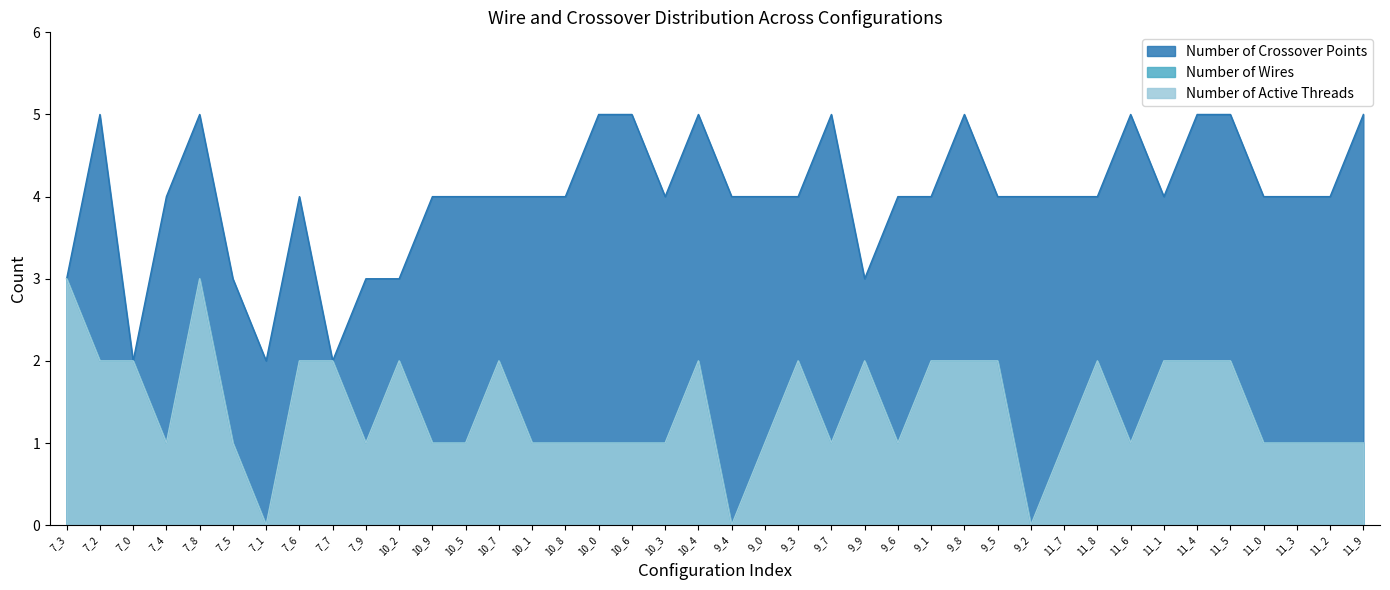

Is the value of Number of Wires at 7_9 greater than the value of Number of Active Threads at 9_9?

No